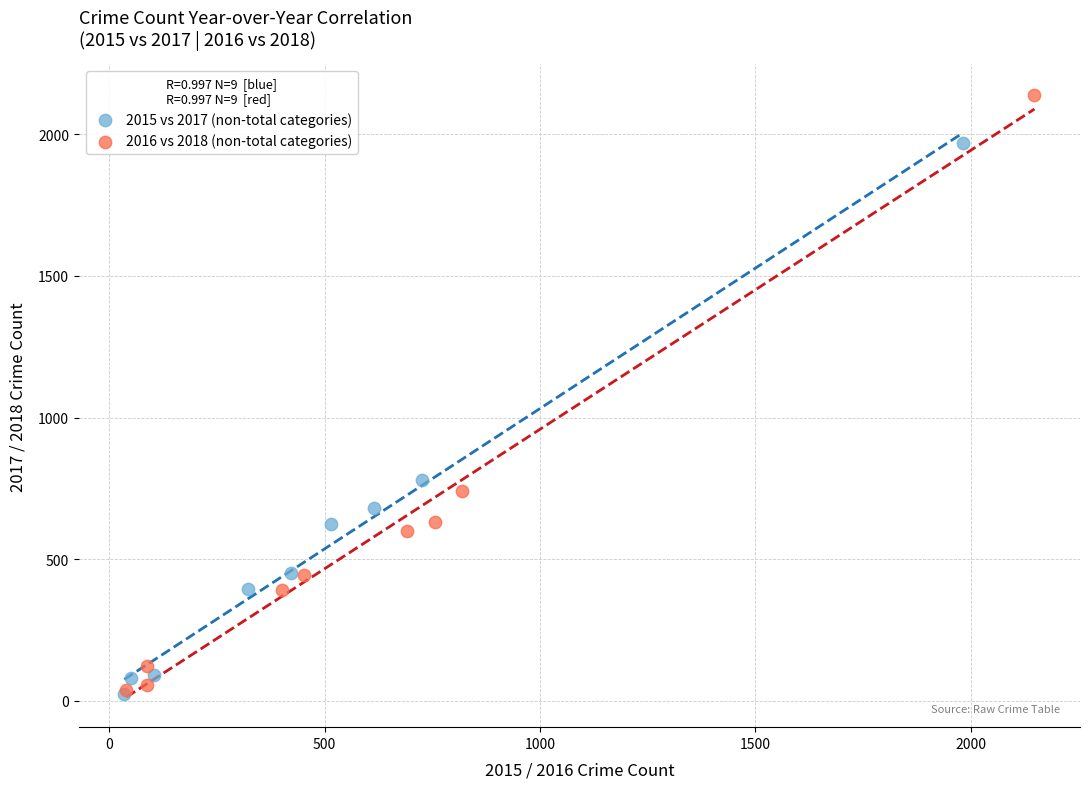

Which series reaches the maximum Y coordinate?

2016 vs 2018 (non-total categories)